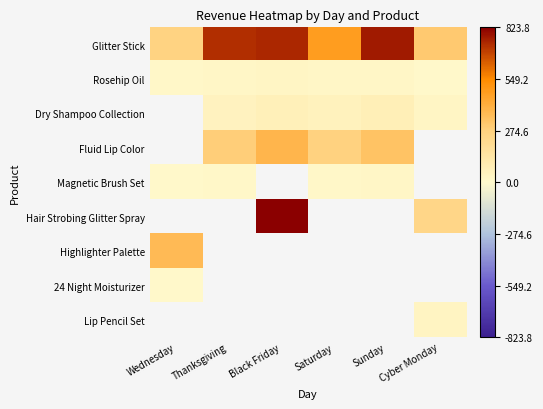

Which has a higher value, Sunday or Thanksgiving?

Sunday